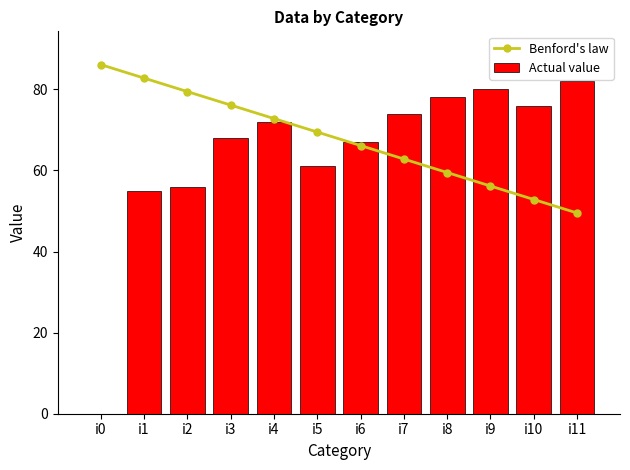

Rank the categories by Benford's law value from lowest to highest.

i11, i10, i9, i8, i7, i6, i5, i4, i3, i2, i1, i0